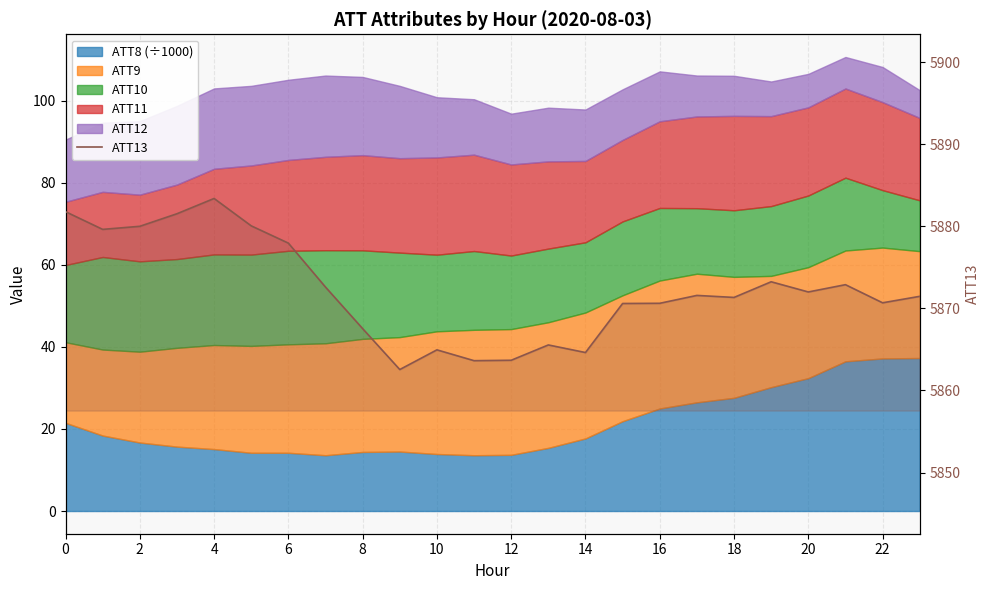

How many lines are shown in the chart?

1